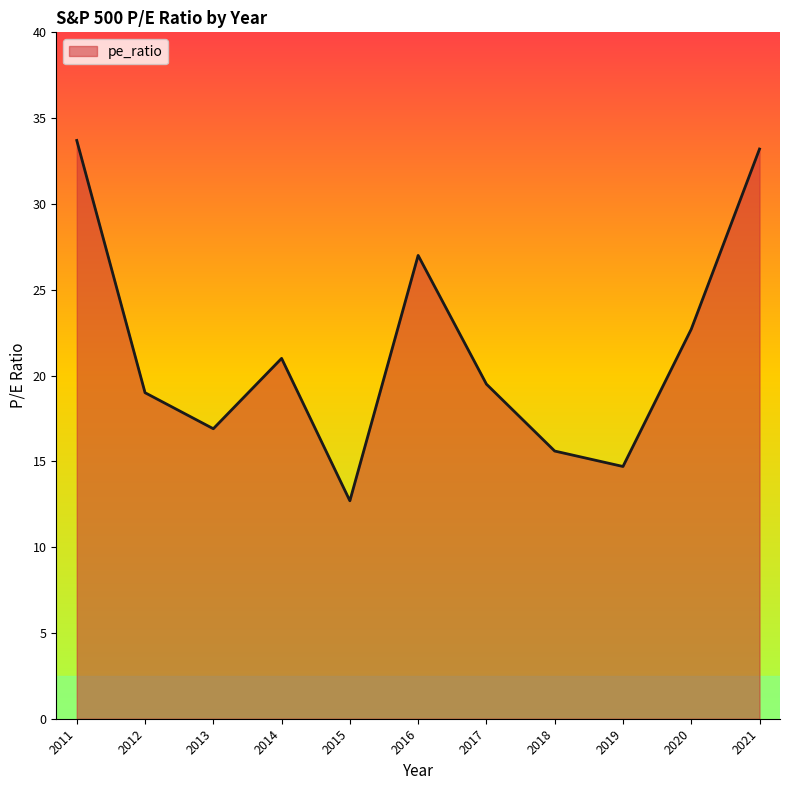

Where does the data first go above 19?

2011